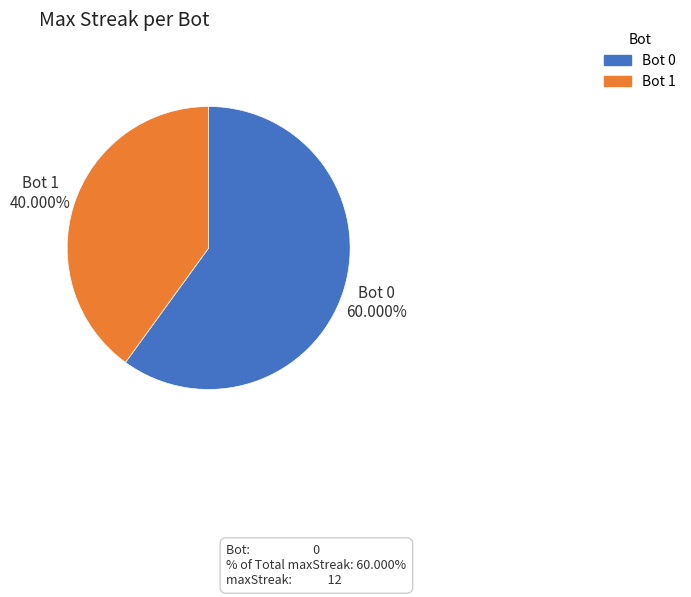

Between Bot 0 and Bot 1, which is larger?

Bot 0